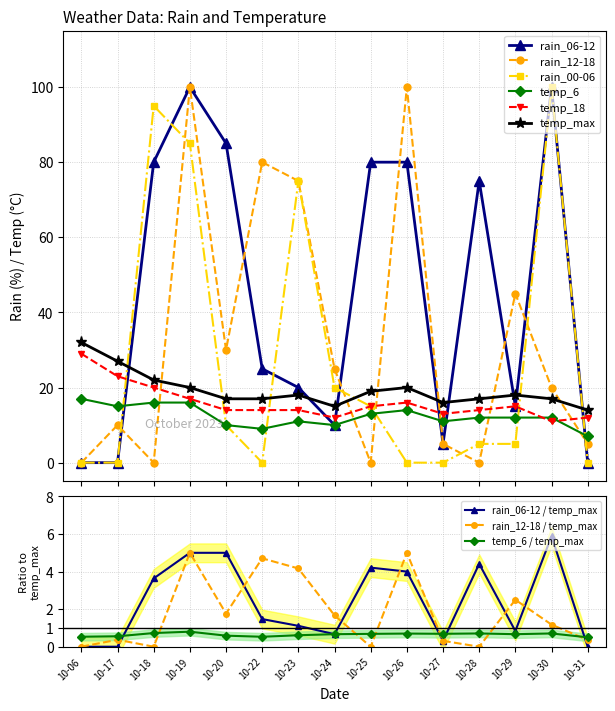

What is the average value of the temp_max series?

19